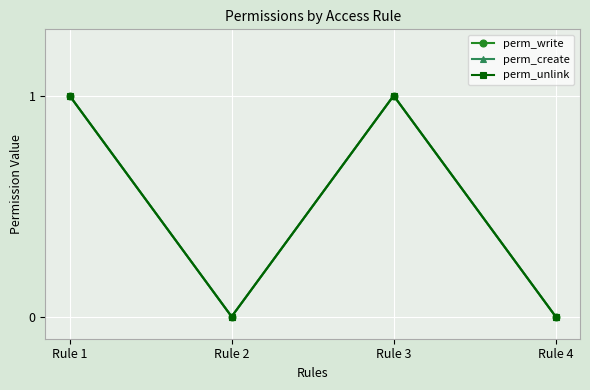

At which label is perm_create closest to 0?

Rule 2